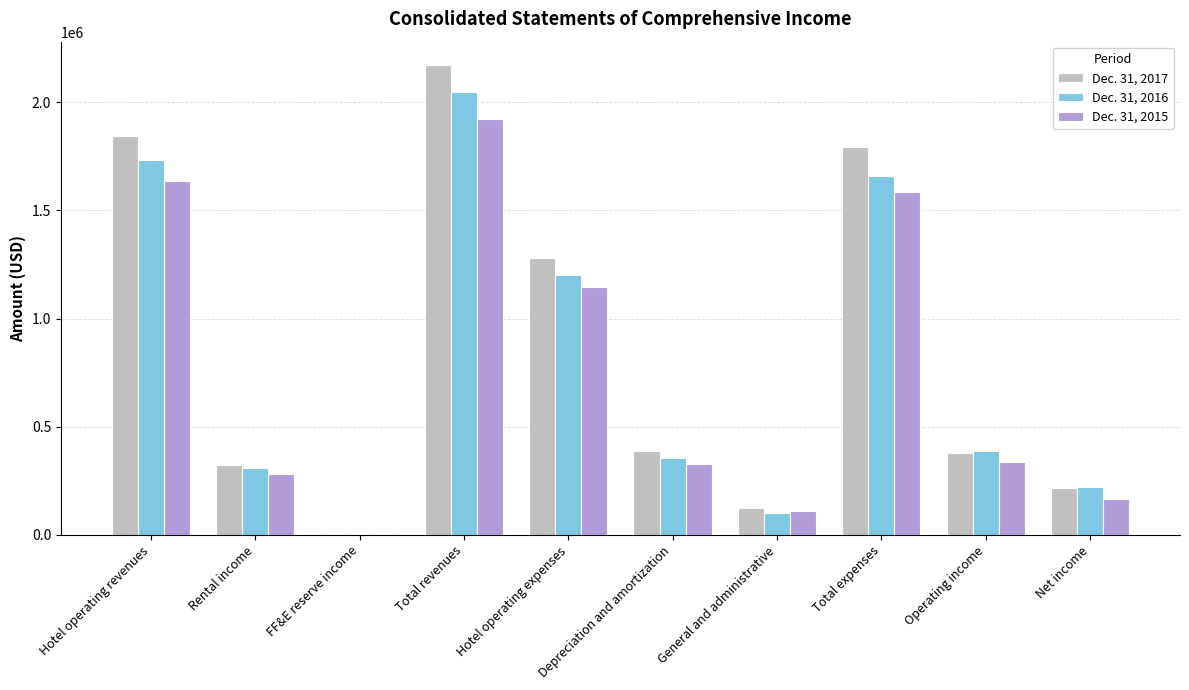

Is the value of Dec. 31, 2016 at Net income greater than the value of Dec. 31, 2015 at Total expenses?

No